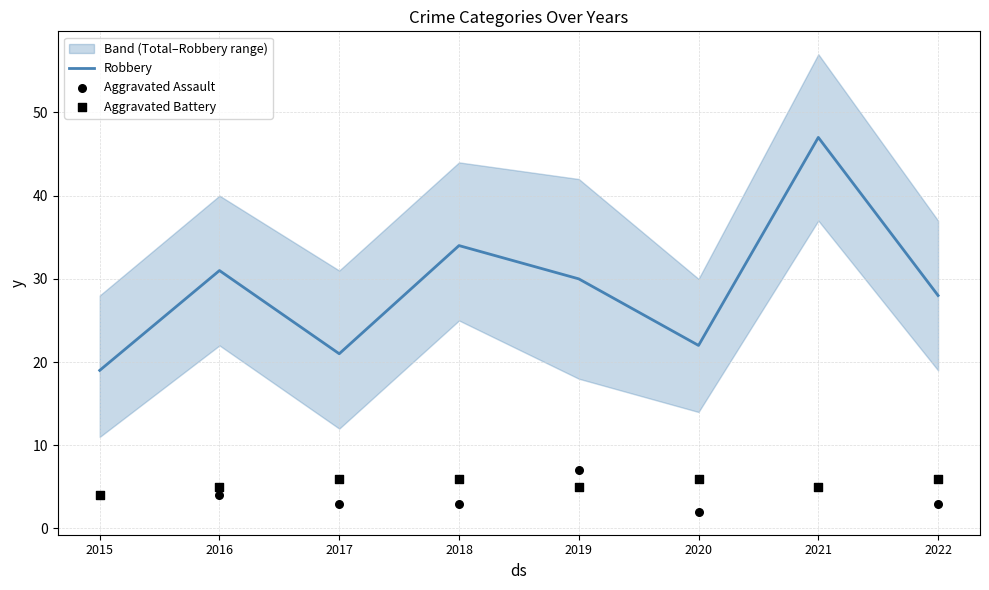

At how many categories does at least one series exceed 7?

8